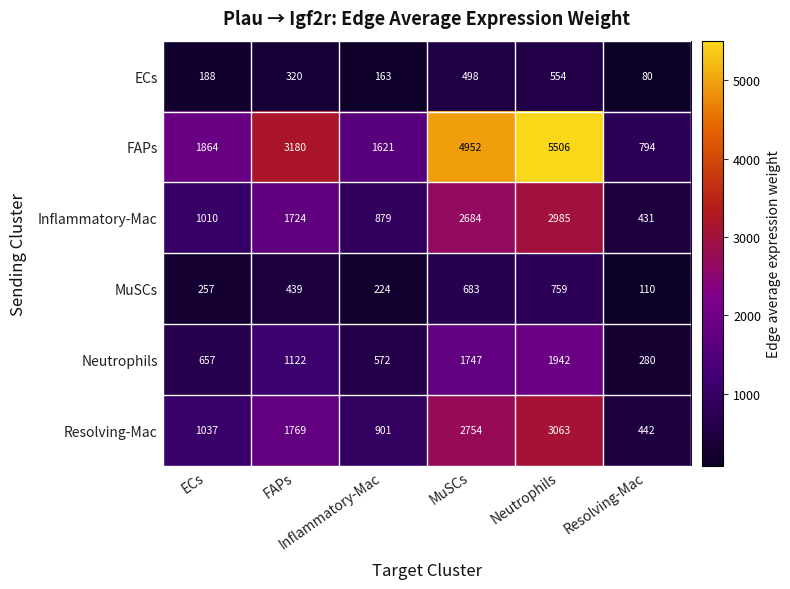

What is the maximum value shown in the chart?

5506